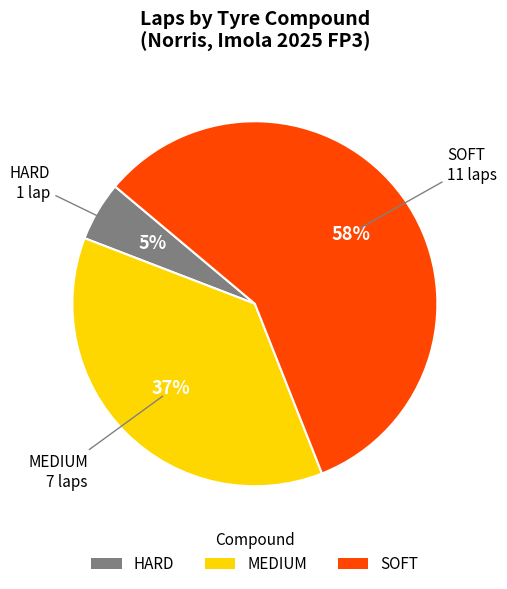

How many segments does this pie chart have?

3